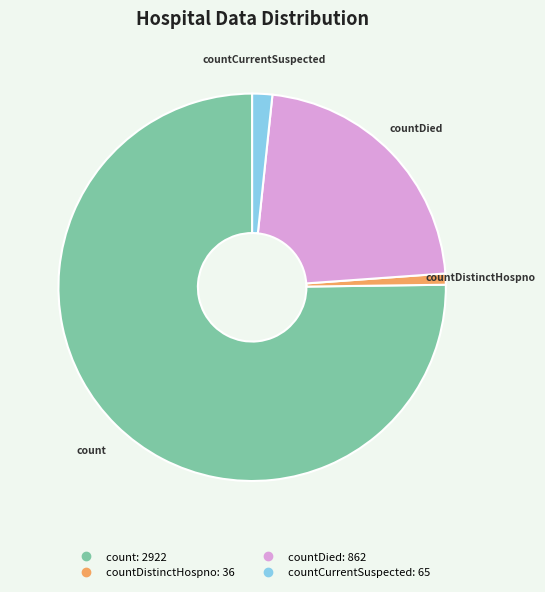

Is there any slice that represents more than half of the pie?

Yes